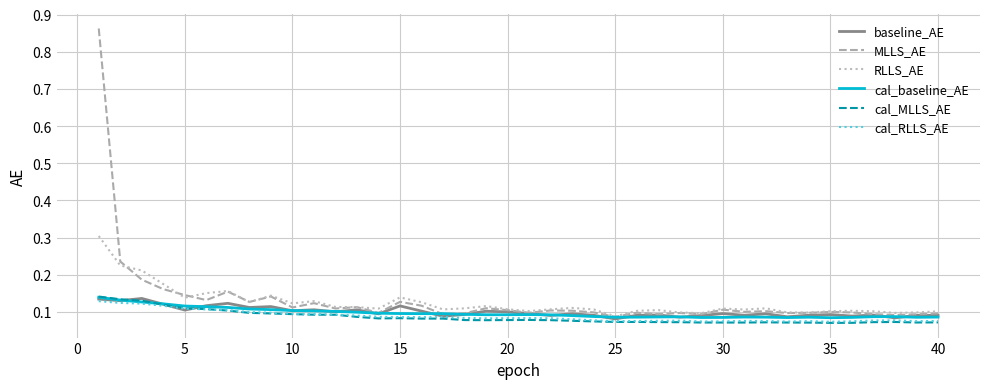

At how many categories does at least one series exceed 0?

40